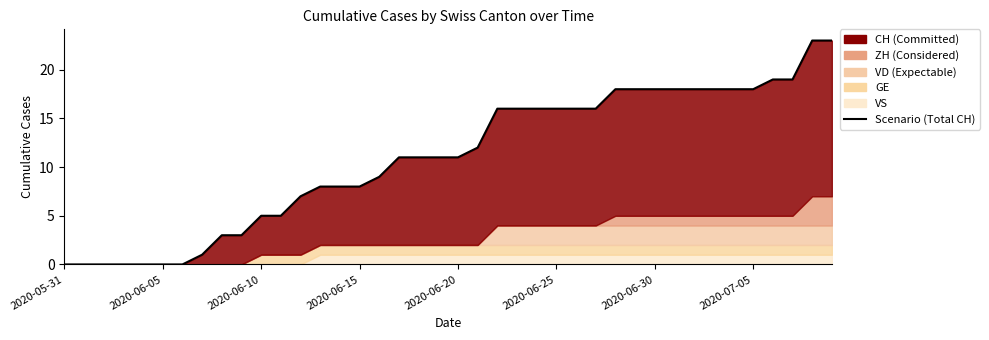

Between 2020-06-10 and 9, which is larger?

9